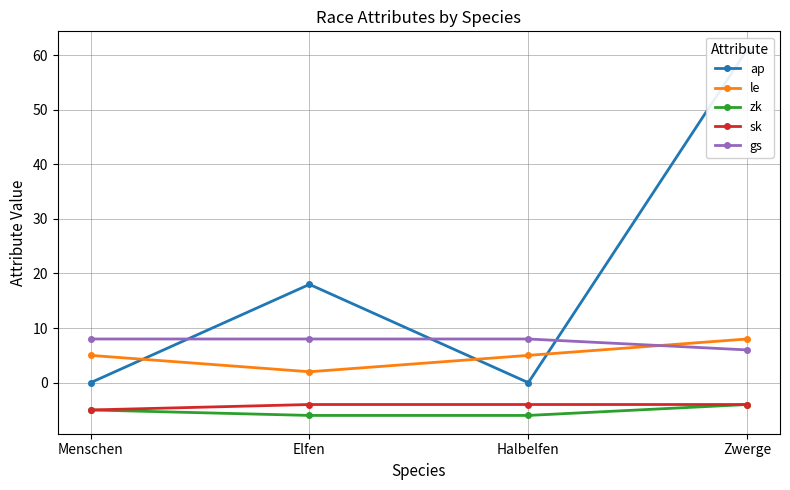

Does the chart display data point markers on the line(s)?

Yes